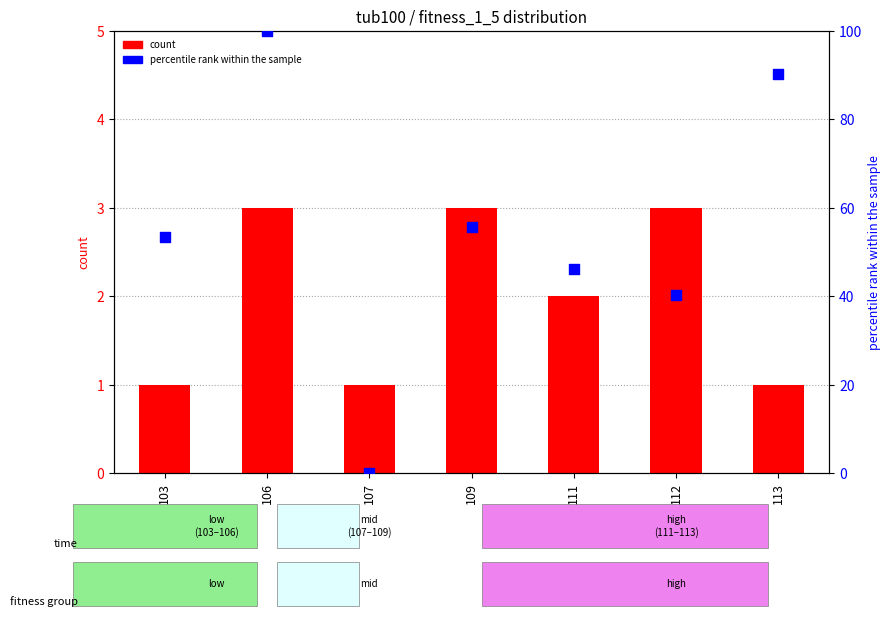

What is the total value across all series at 109?

58.8